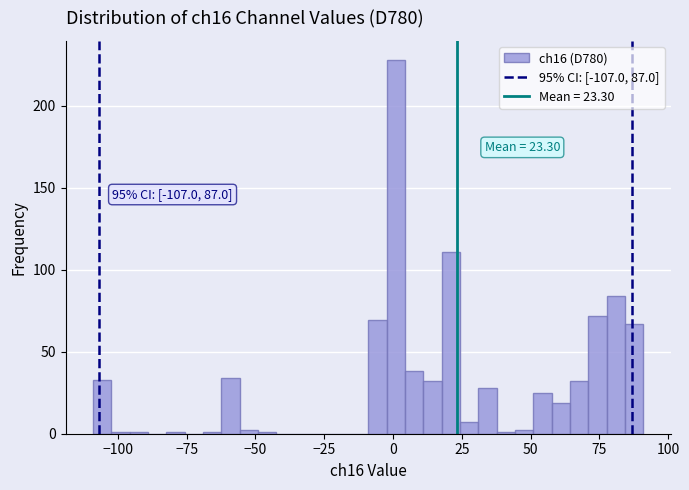

Around what value on the x-axis is the tallest bar? Give the approximate position of its centre, as read against the axis.

0